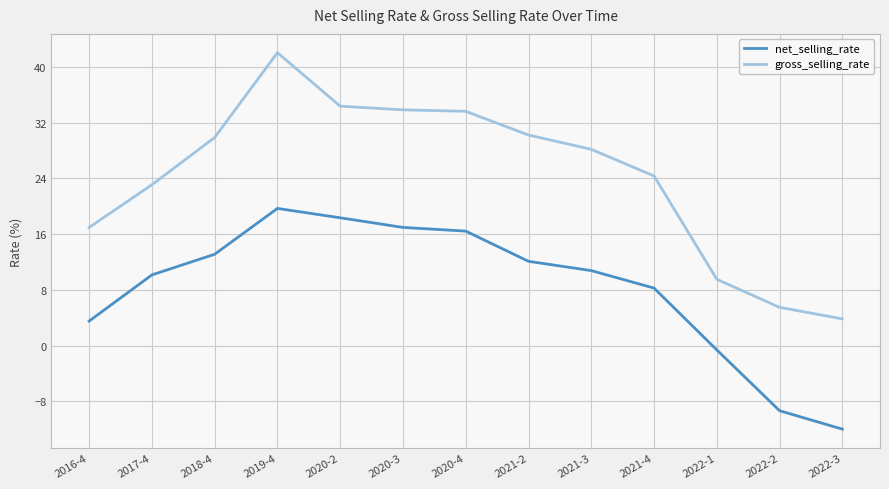

Which series has the largest range (max minus min)?

gross_selling_rate